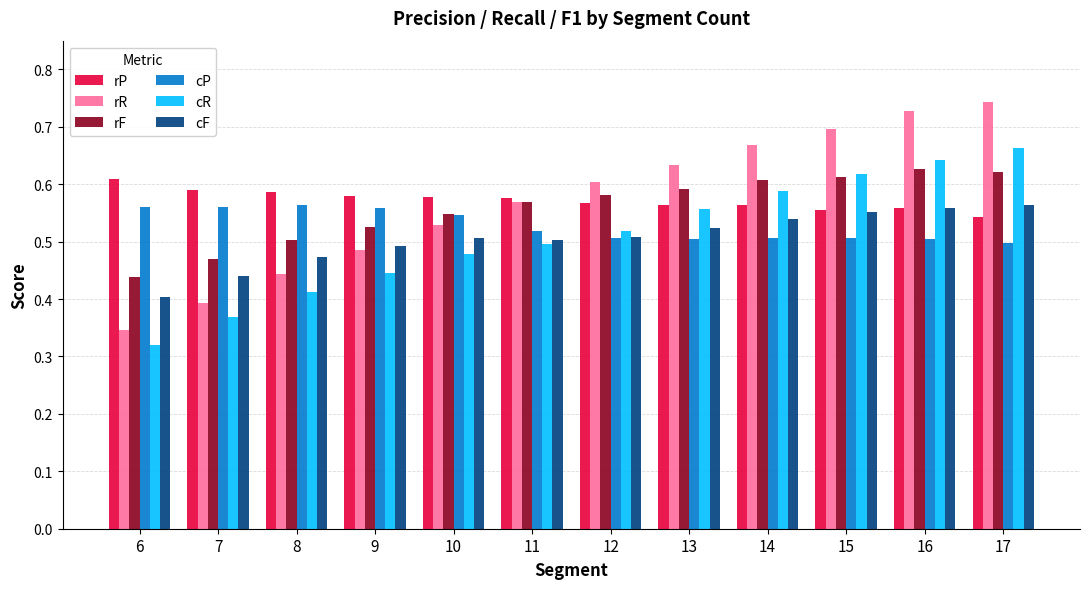

Count the rF values in the range 0 to 1.

12